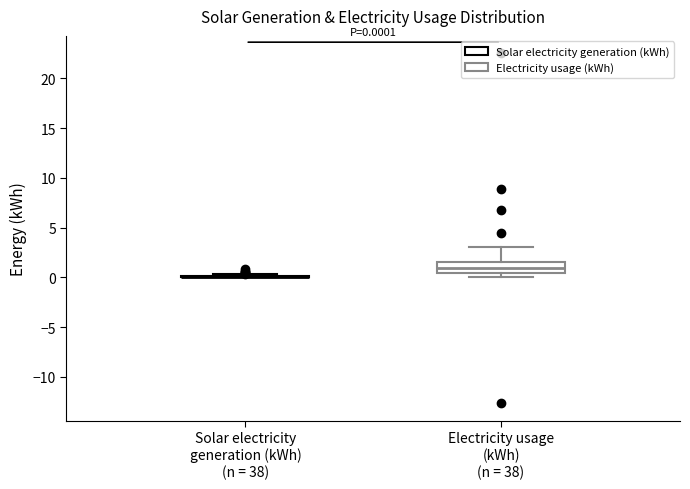

Which box is the tallest, from its lower edge to its upper edge?

Electricity usage (kWh) (n = 38)